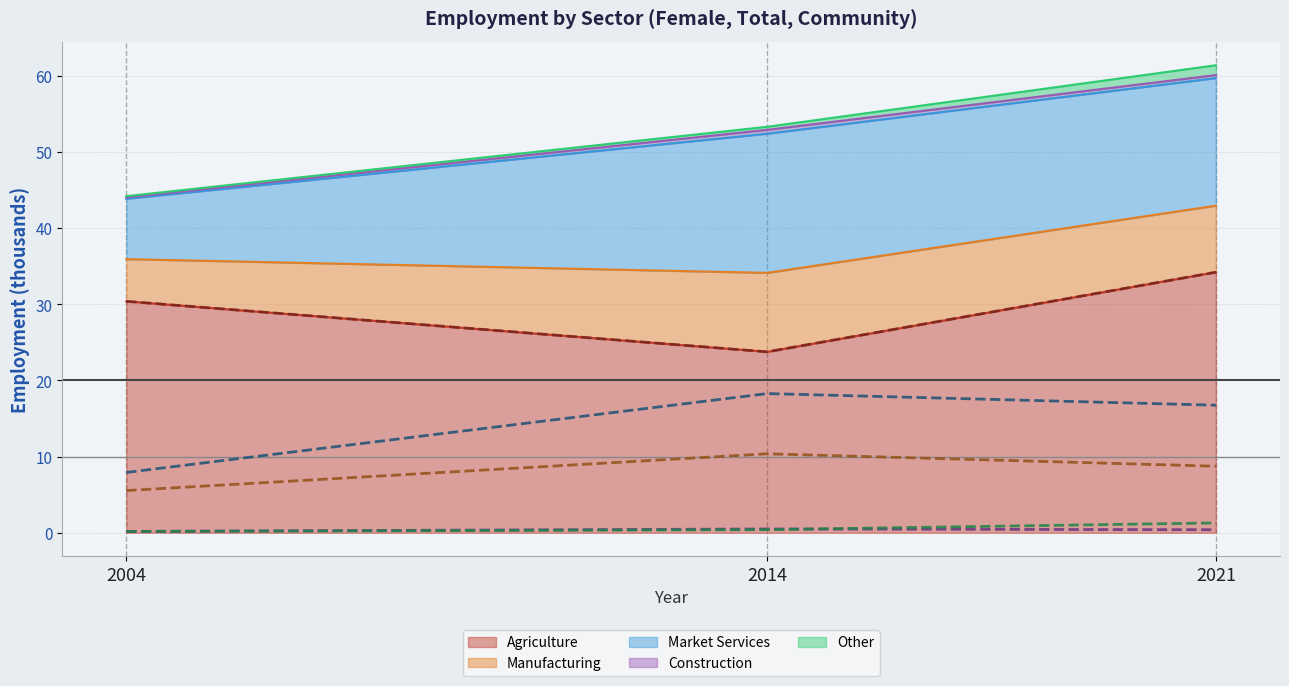

Reading right to left, extract all data points from this chart.

Agriculture (line): 34.2	23.8	30.4
Manufacturing (line): 8.7	10.4	5.5
Market Services (line): 16.8	18.3	7.9
Construction (line): 0.4	0.5	0.2
Other (line): 1.3	0.4	0.2